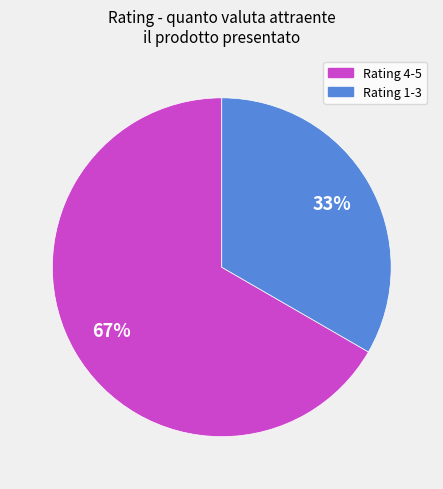

Is there any slice that represents more than half of the pie?

Yes